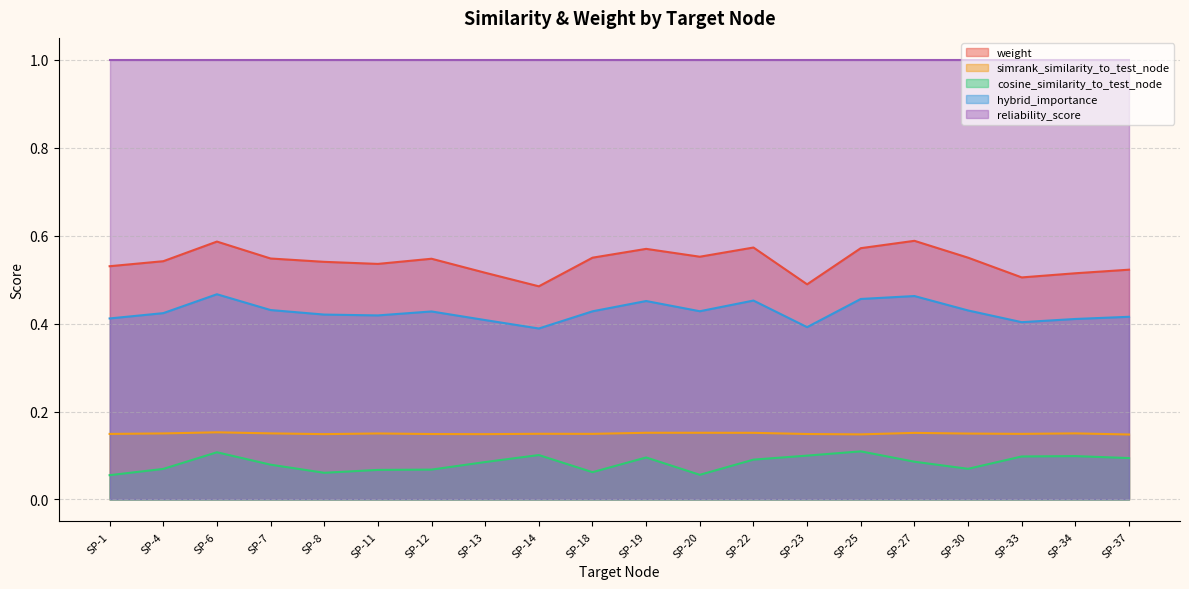

Does the chart have visible grid lines?

Yes